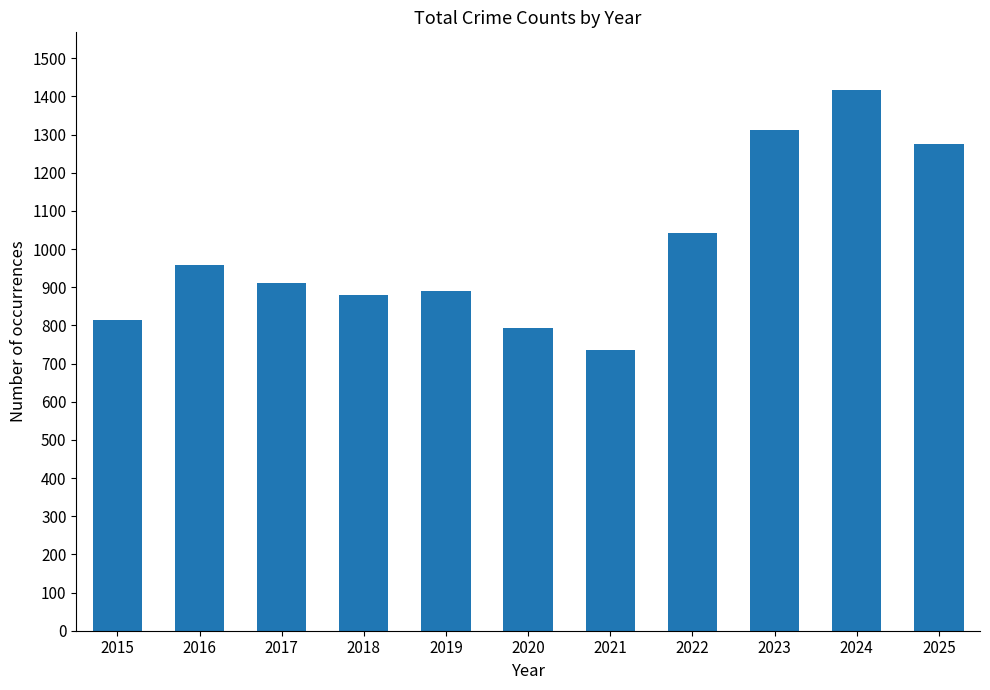

What is the difference between the values at 2018 and 2019?

12